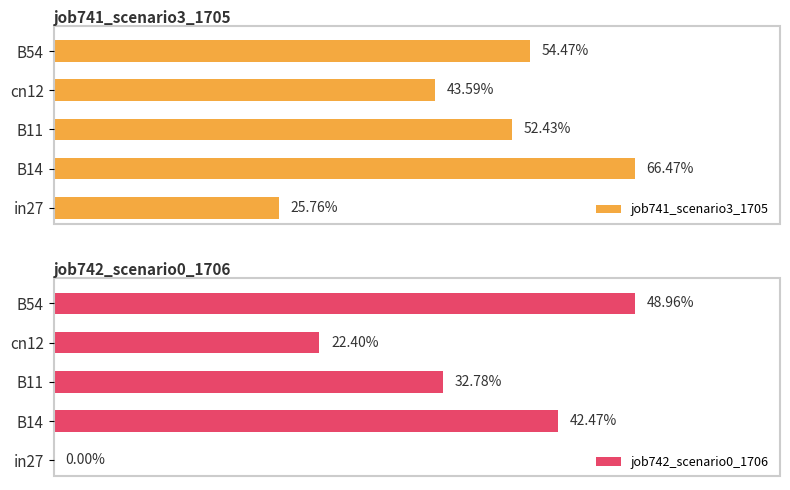

Count the number of data series in this chart.

2